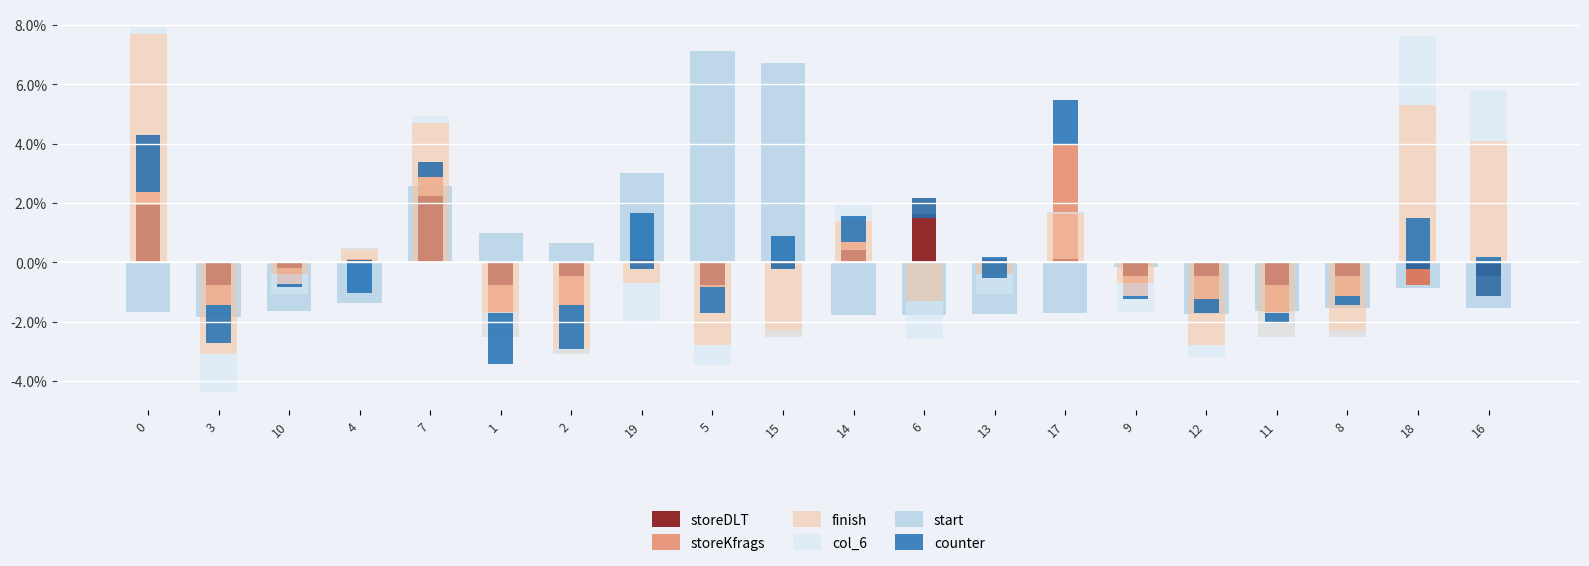

Is the value of start at 17 greater than the value of finish at 18?

No